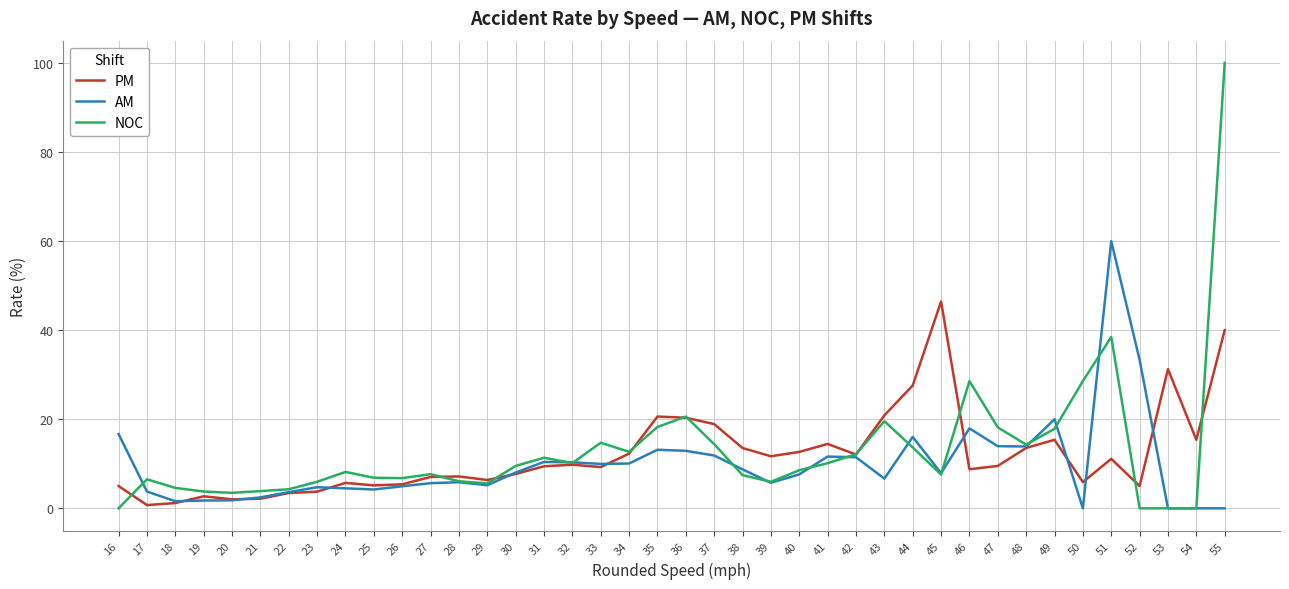

List the series in order of their peak value, highest first.

NOC, AM, PM